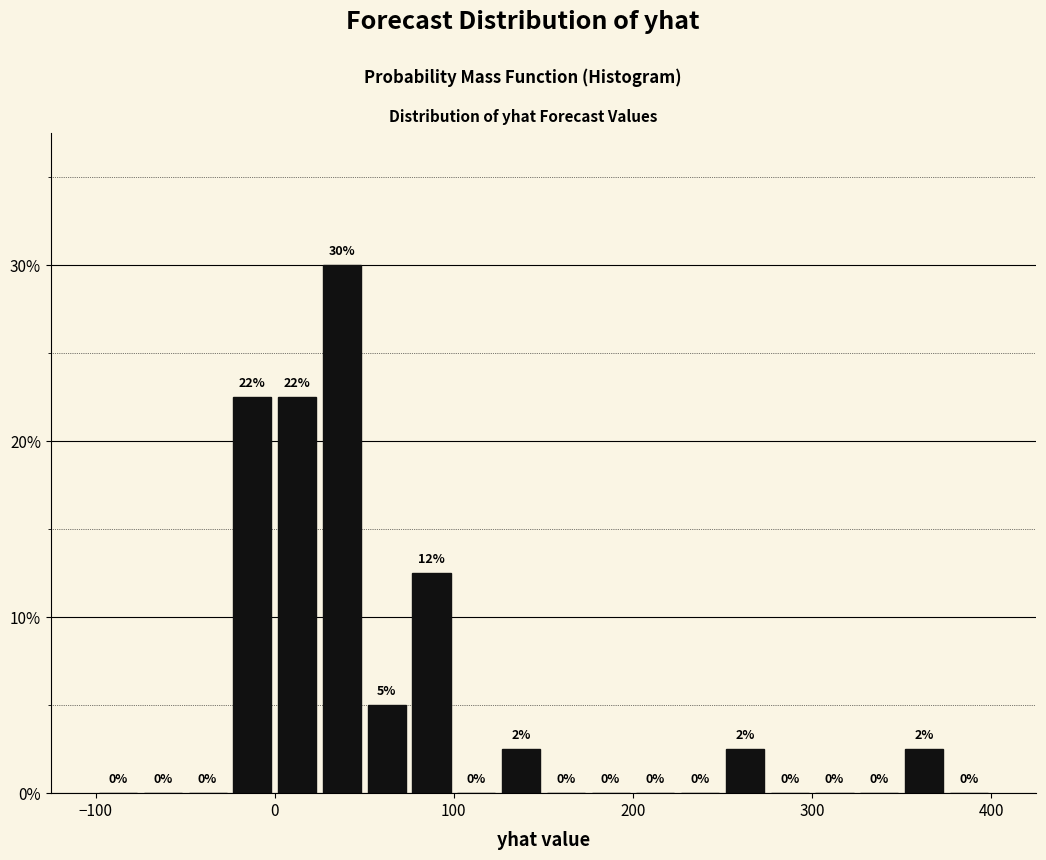

Read against the x-axis, roughly where is the centre of the tallest bar?

40